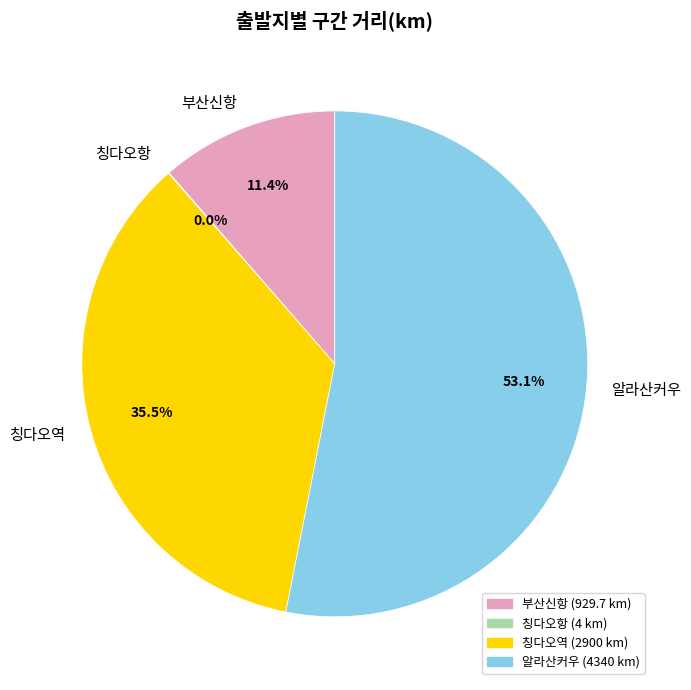

Which category has the biggest portion of the pie?

알라산커우